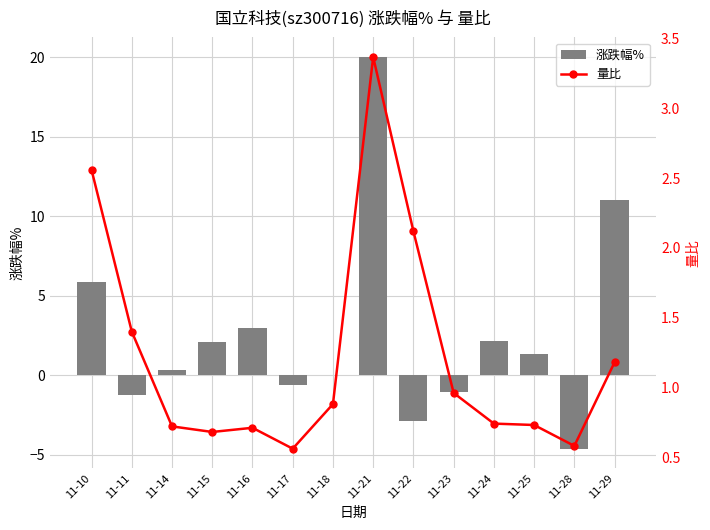

Are the bars grouped side by side (vs. stacked)?

Yes